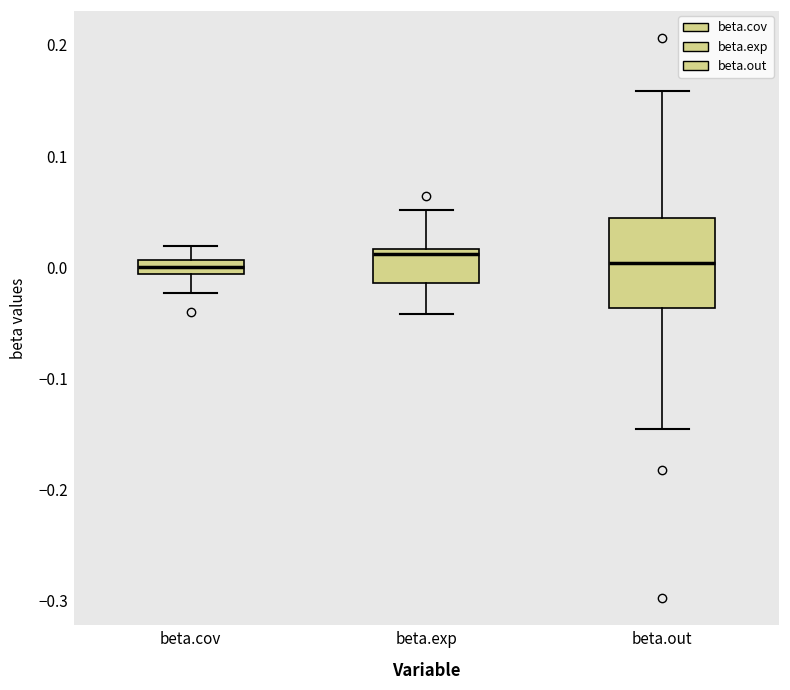

Which box is the tallest, from its lower edge to its upper edge?

beta.out